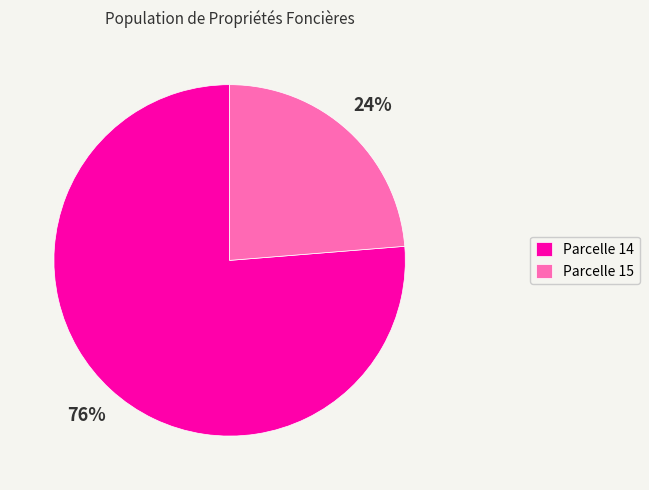

Rank the categories by value from highest to lowest.

Parcelle 14, Parcelle 15